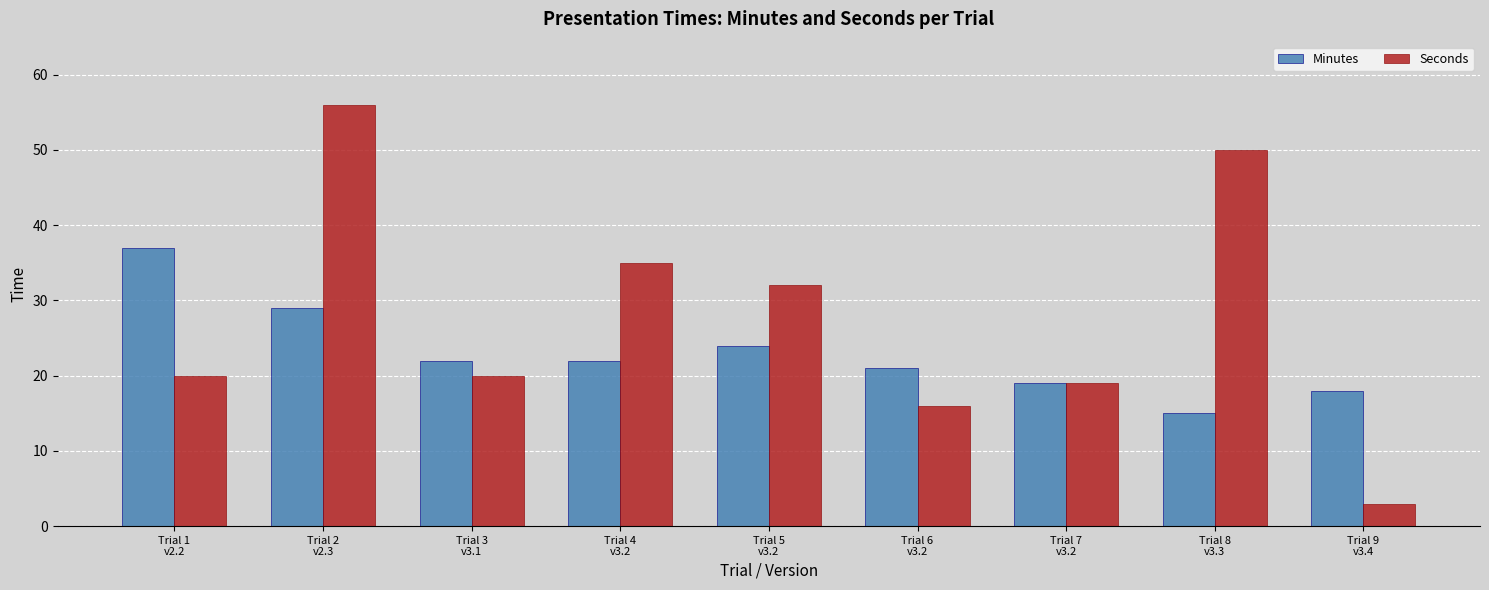

What is the sum of the Minutes values at Trial 5
v3.2 and Trial 8
v3.3?

39